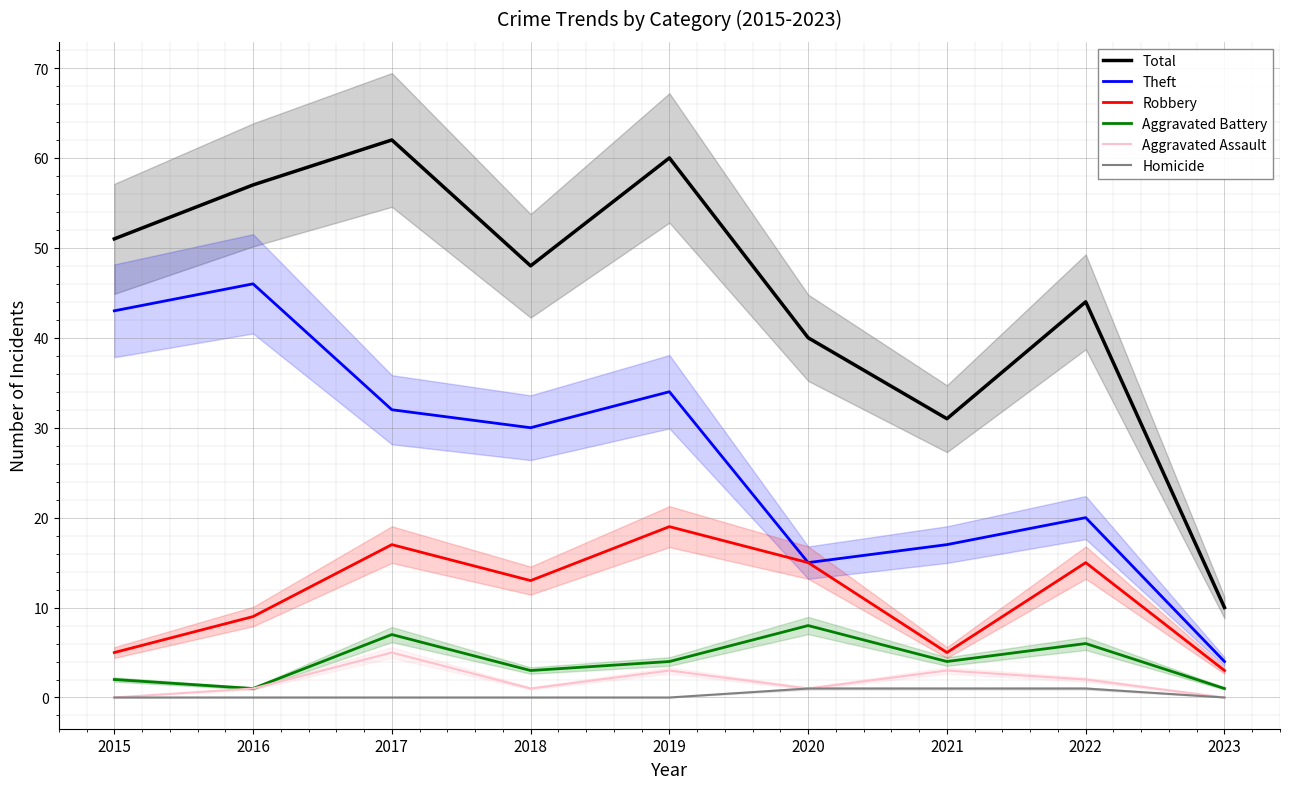

The Total series shows 13 at 2023. True or false?

False